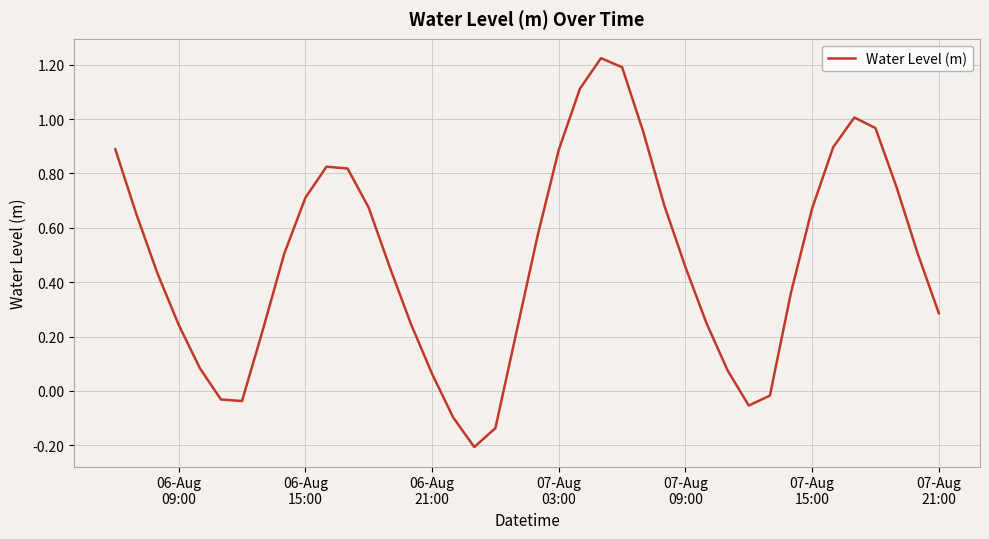

What is the difference between the maximum and minimum values?

1.4